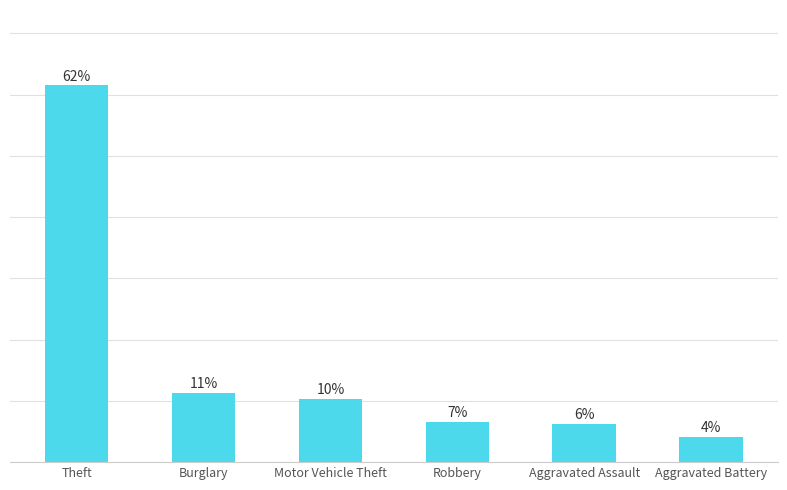

True or false: the data shows 8.1 at Aggravated Assault.

False